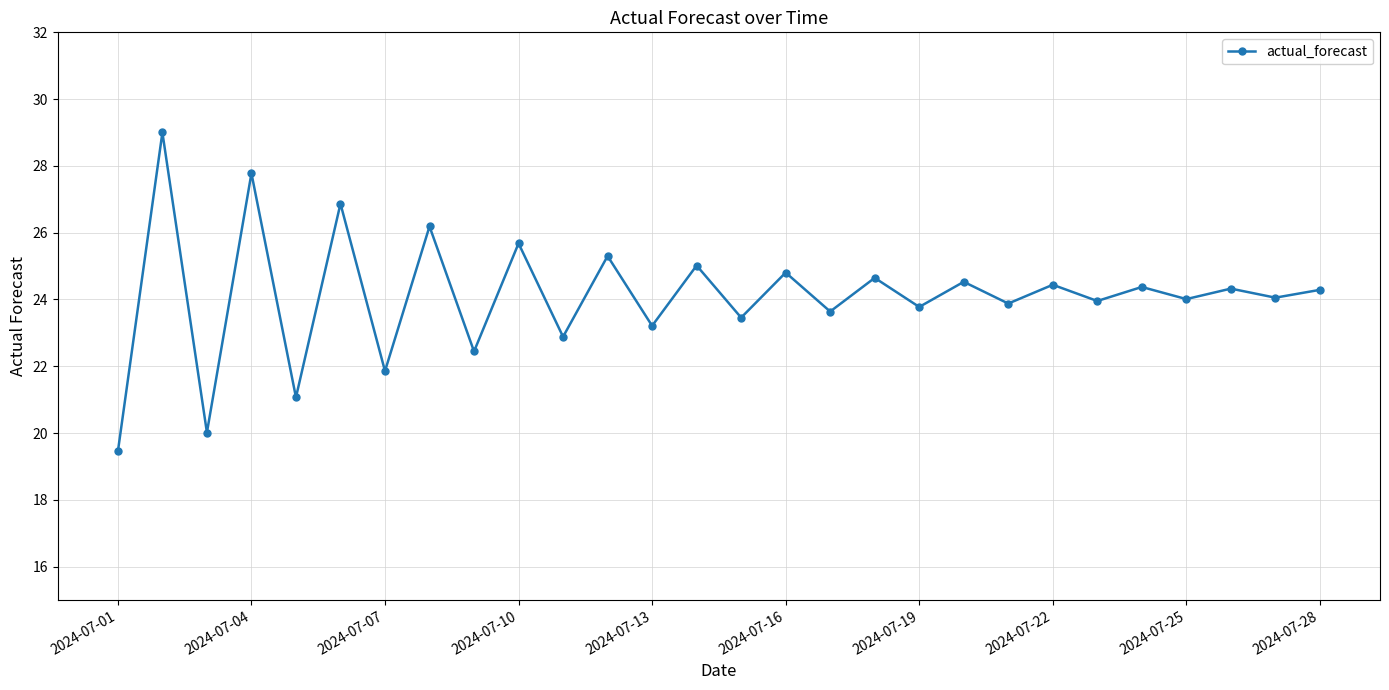

How many interior local valleys (lower than both neighbors) does the data have?

13